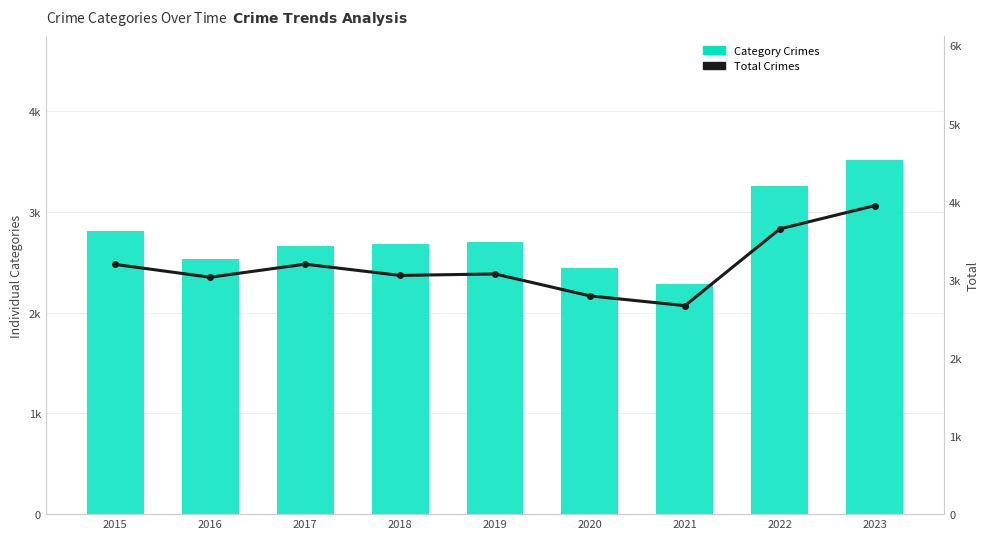

What is the highest value of the Motor Vehicle Theft series?

1246